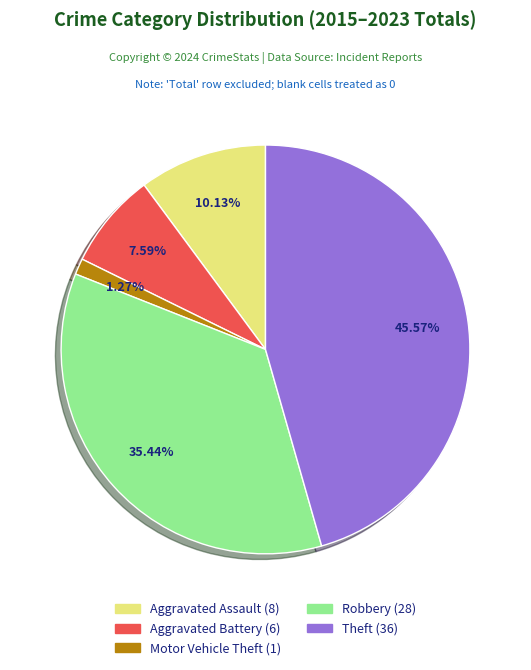

The Theft slice represents 36% of the pie. True or false?

False